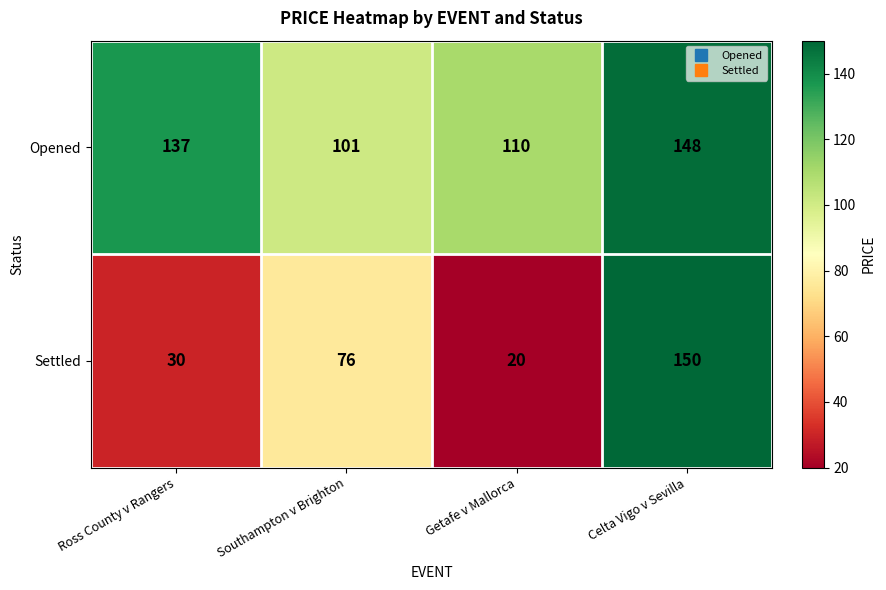

Reading left to right, extract all data points from this chart.

Opened: 137	101	110	148
Settled: 30	76	20	150